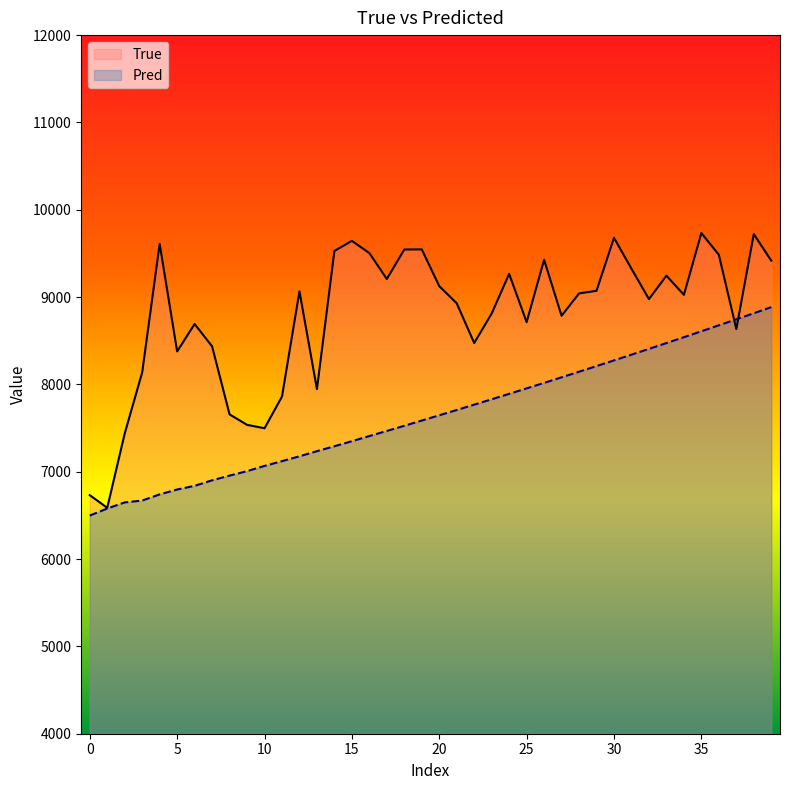

After their last crossing, which series has the higher values: True or Pred?

True